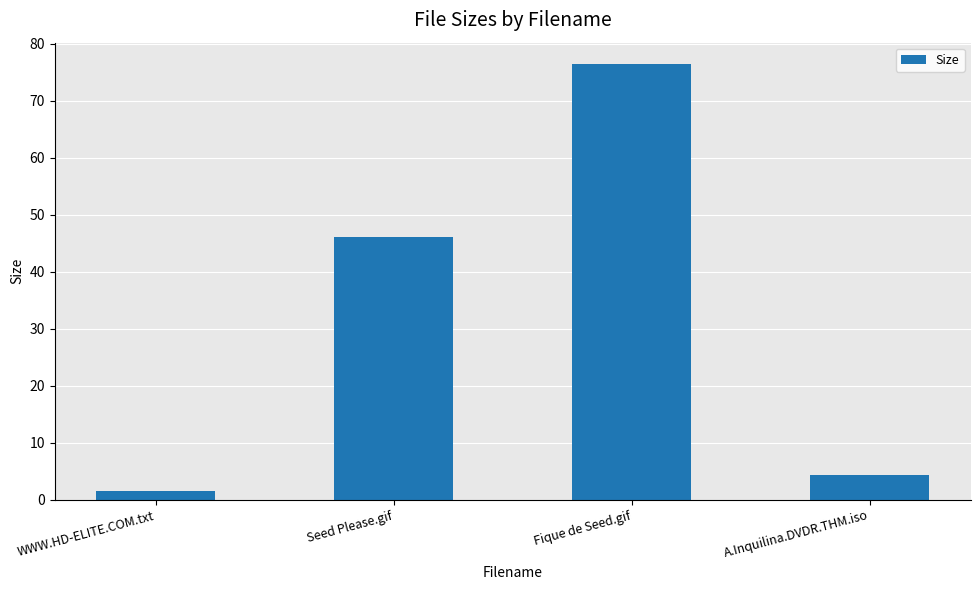

Where does the data first go above 46?

Seed Please.gif